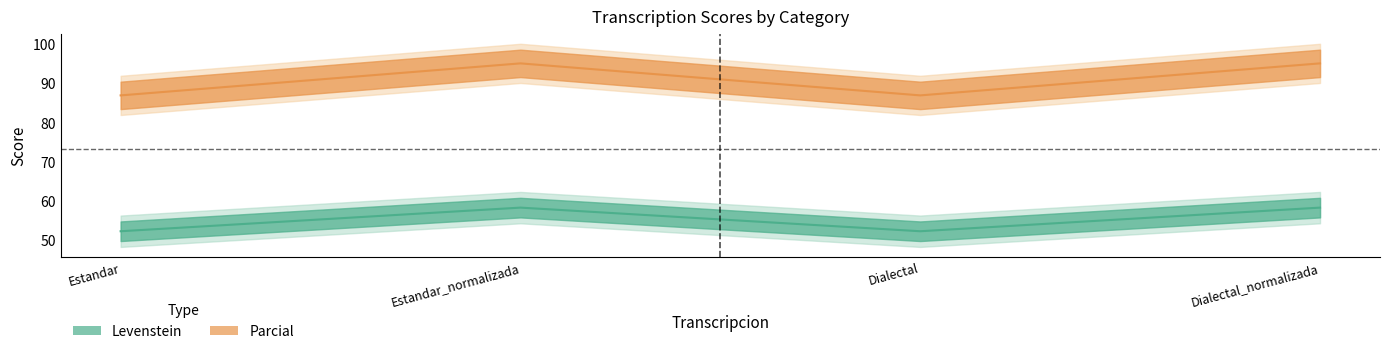

Reading right to left, list all the values displayed in this chart.

Levenstein: 58.3	52.3	58.3	52.3
Parcial: 95.1	87.0	95.1	87.0